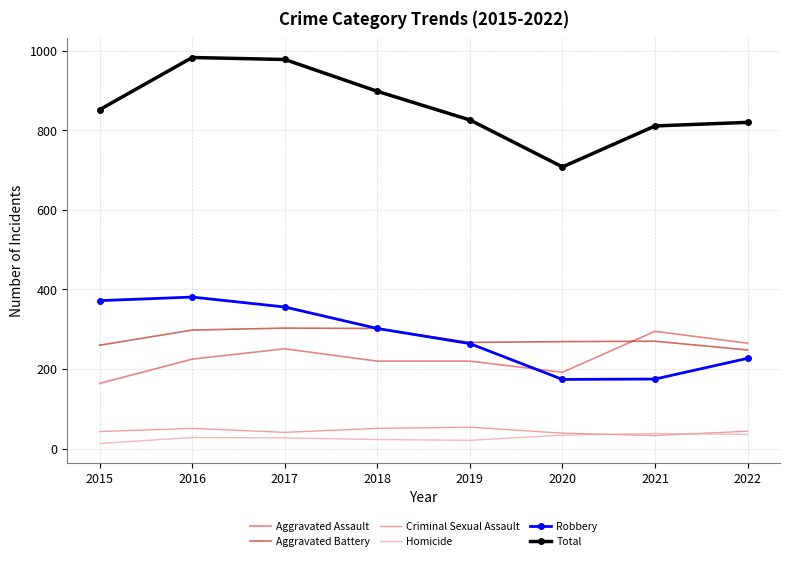

Which series has the widest spread of values?

Total